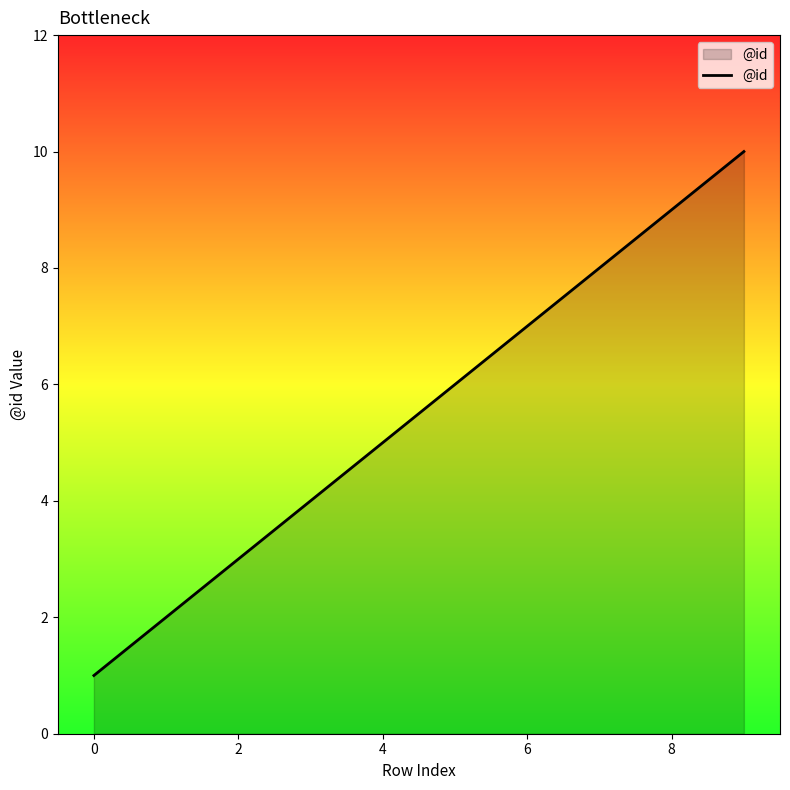

What is the maximum value shown in the chart?

10